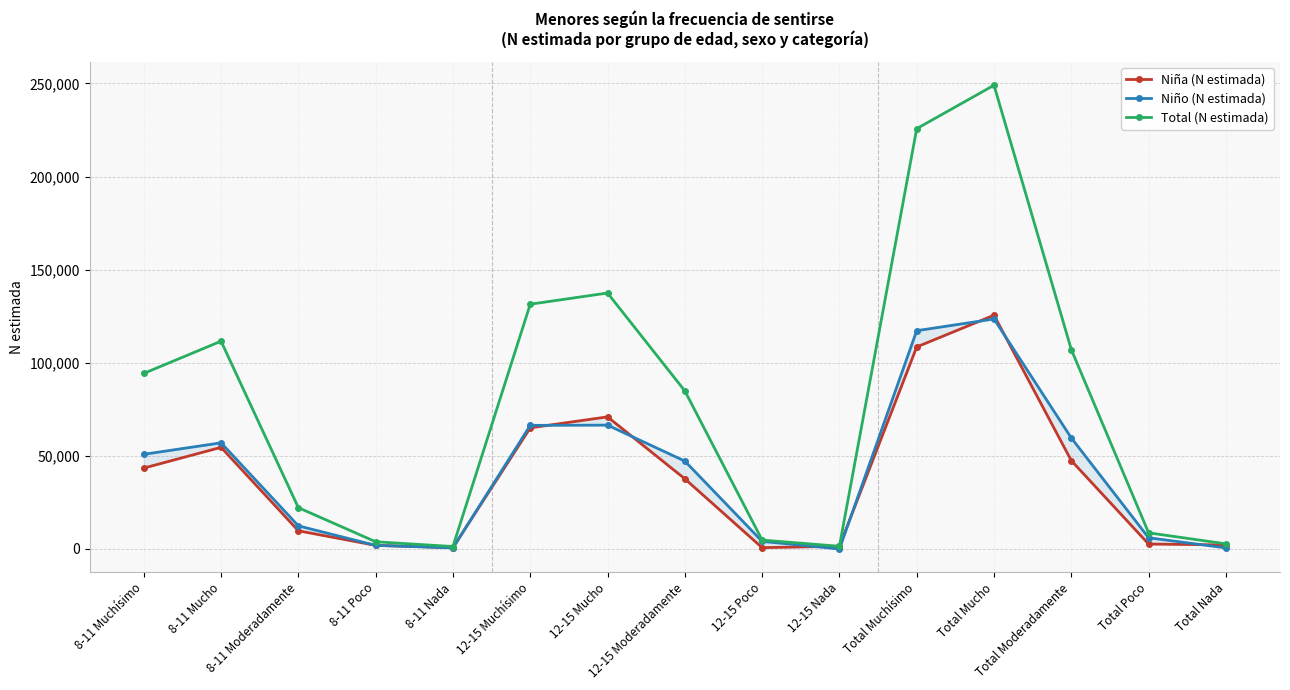

Reading right to left, transcribe all the data shown in this chart.

Niña (N estimada): 2177	2646	47457	125529	108491	1444	709	37690	70949	65053	733	1936	9767	54579	43438
Niño (N estimada): 578	6026	59632	123500	117222	0	4085	47211	66497	66383	578	1941	12421	57003	50840
Total (N estimada): 2755	8672	107089	249029	225714	1444	4795	84901	137446	131436	1311	3877	22188	111583	94278